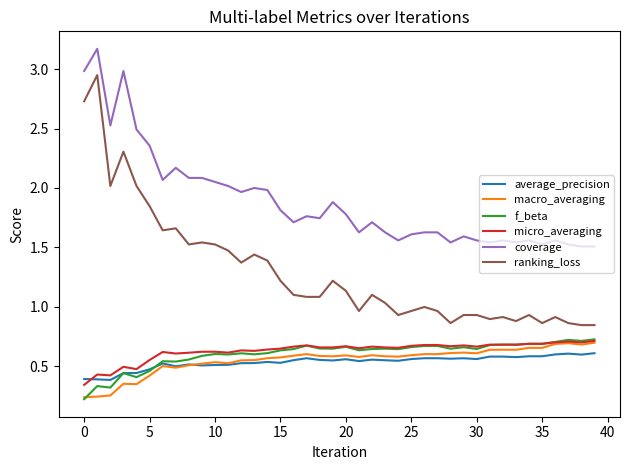

True or false: coverage and macro_averaging intersect in this chart.

False